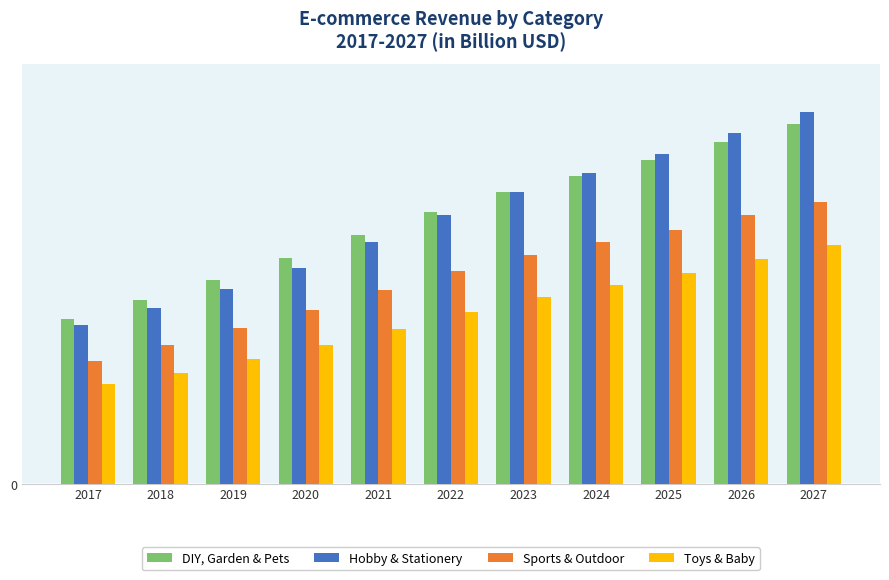

What value does the Toys & Baby series have at 2025?

9.0